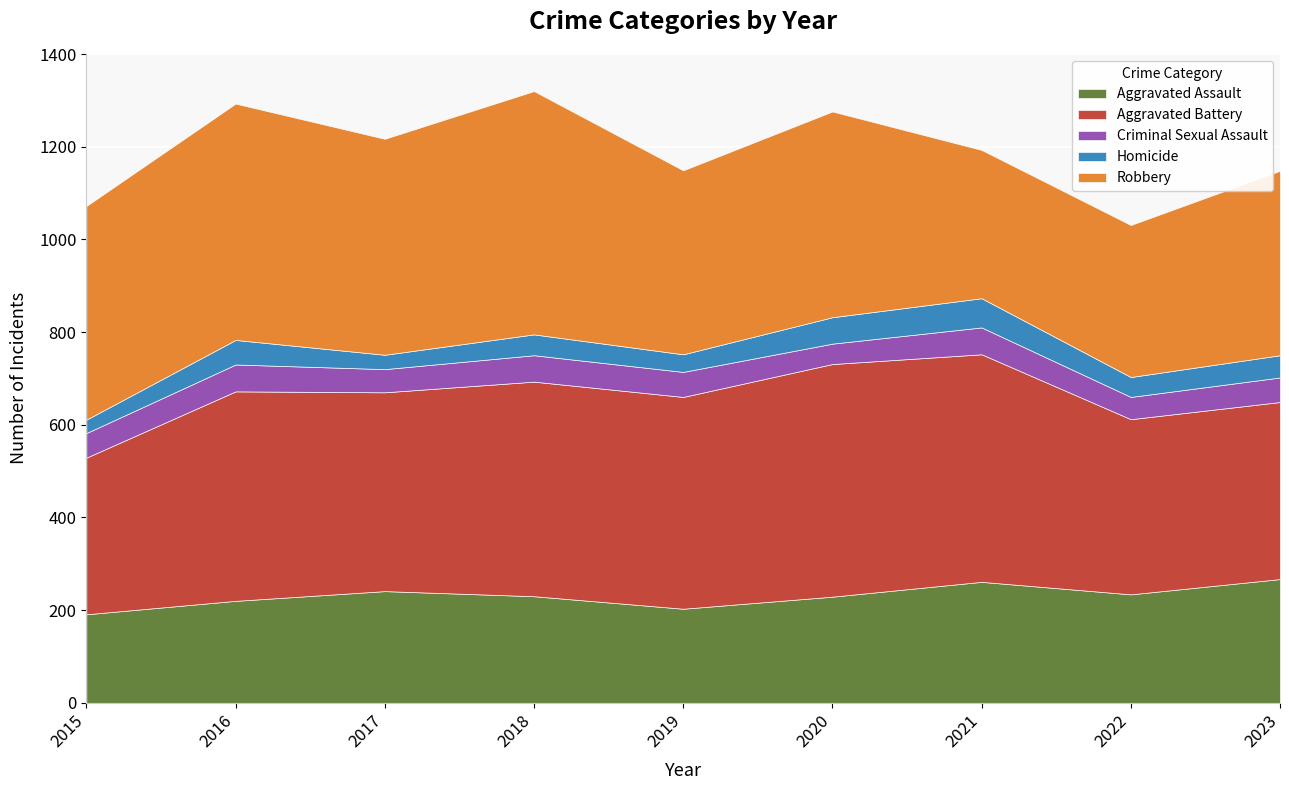

Does the chart display data point markers on the line(s)?

No